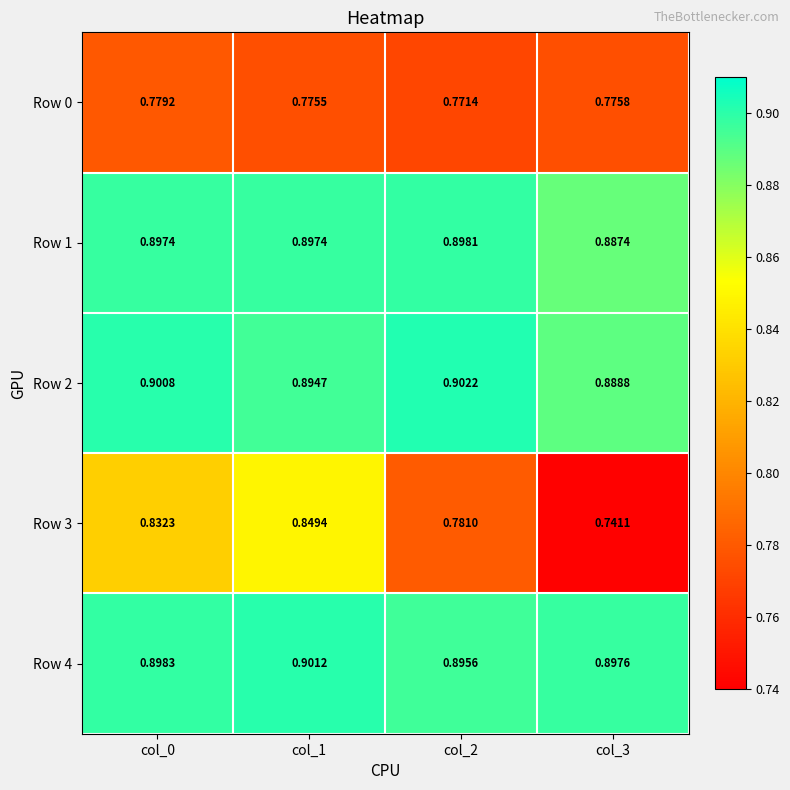

Is the value of Row 3 at col_3 greater than the value of Row 0 at col_1?

No